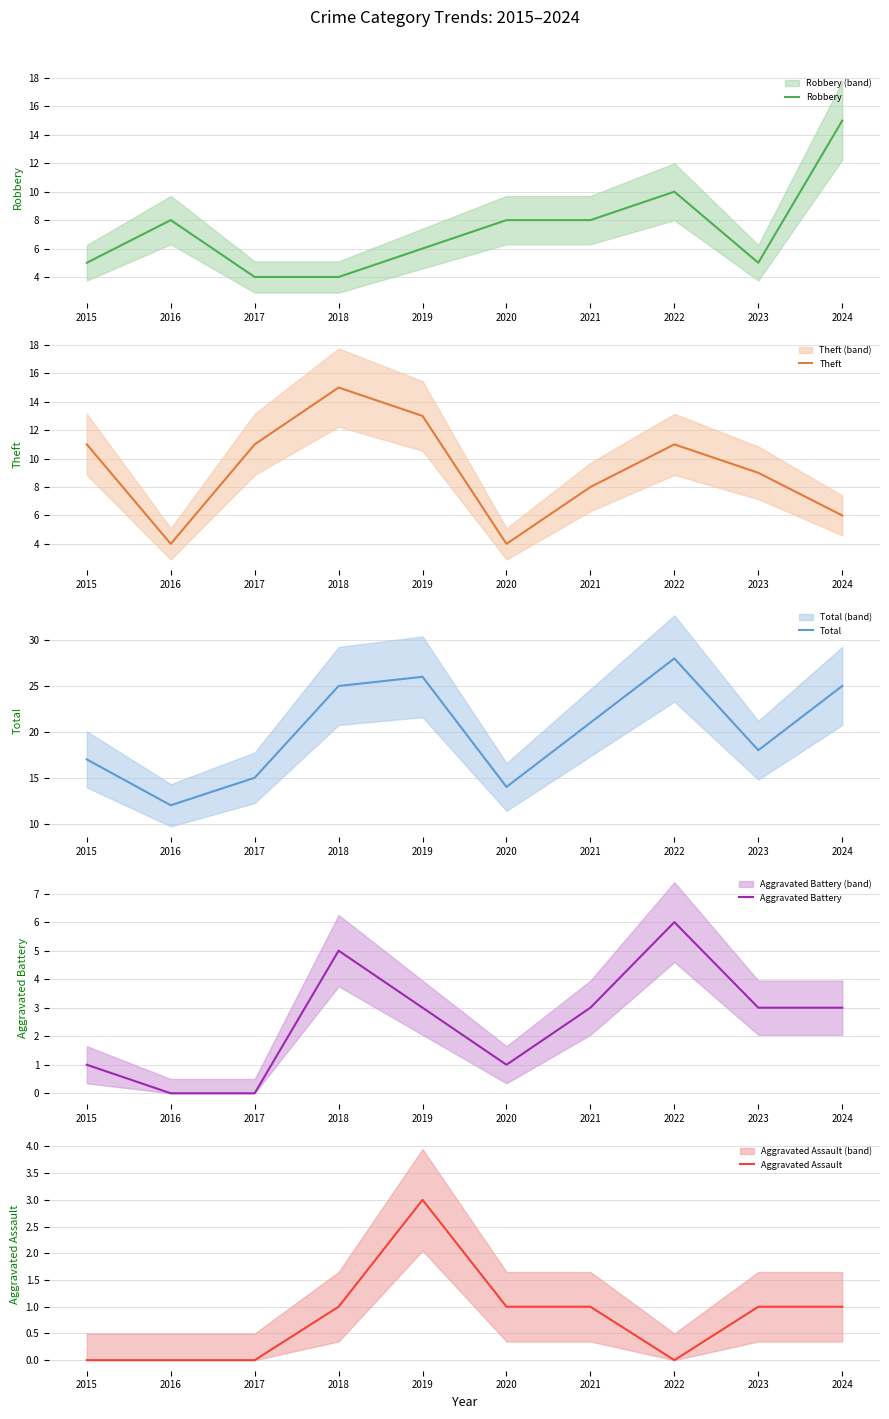

Count the number of categories in the chart.

10